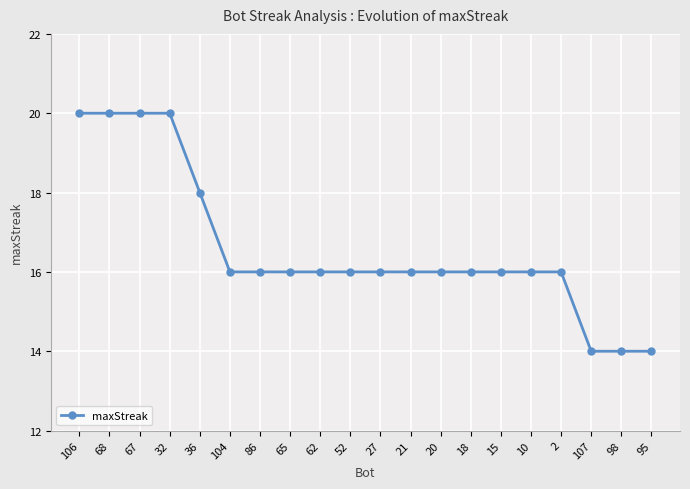

What is the greatest value displayed?

20